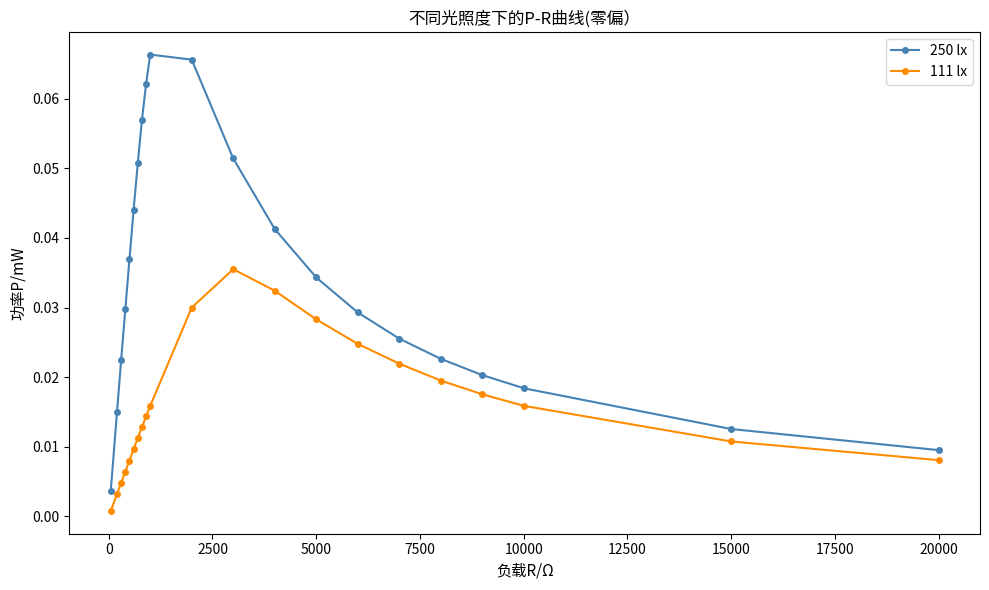

Which series has the widest spread of values?

250 lx